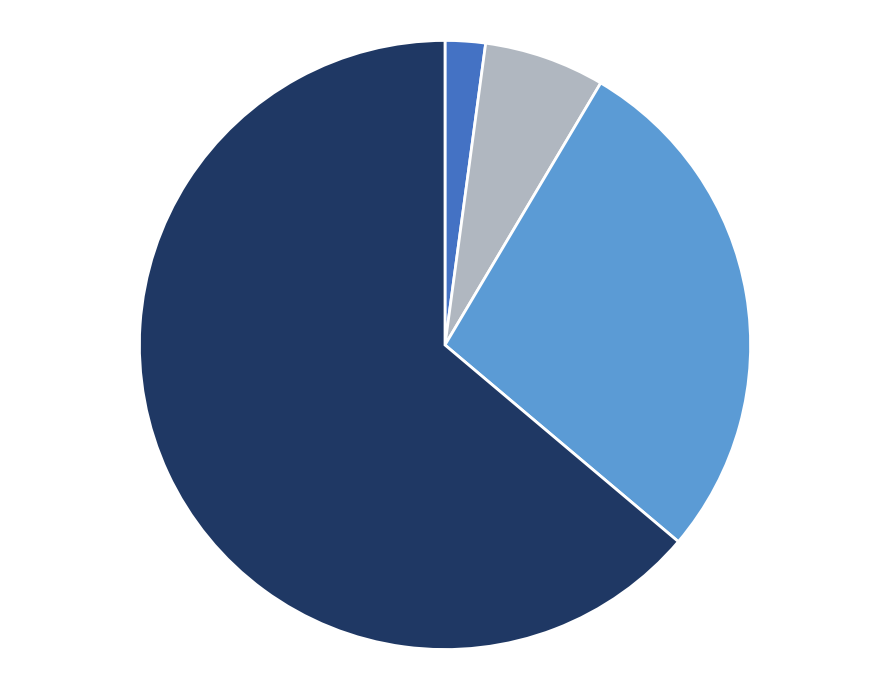

Count the number of slices in the pie.

4